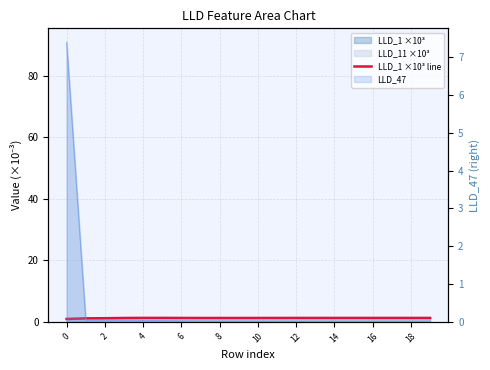

What value does the data have at 4?

1.2